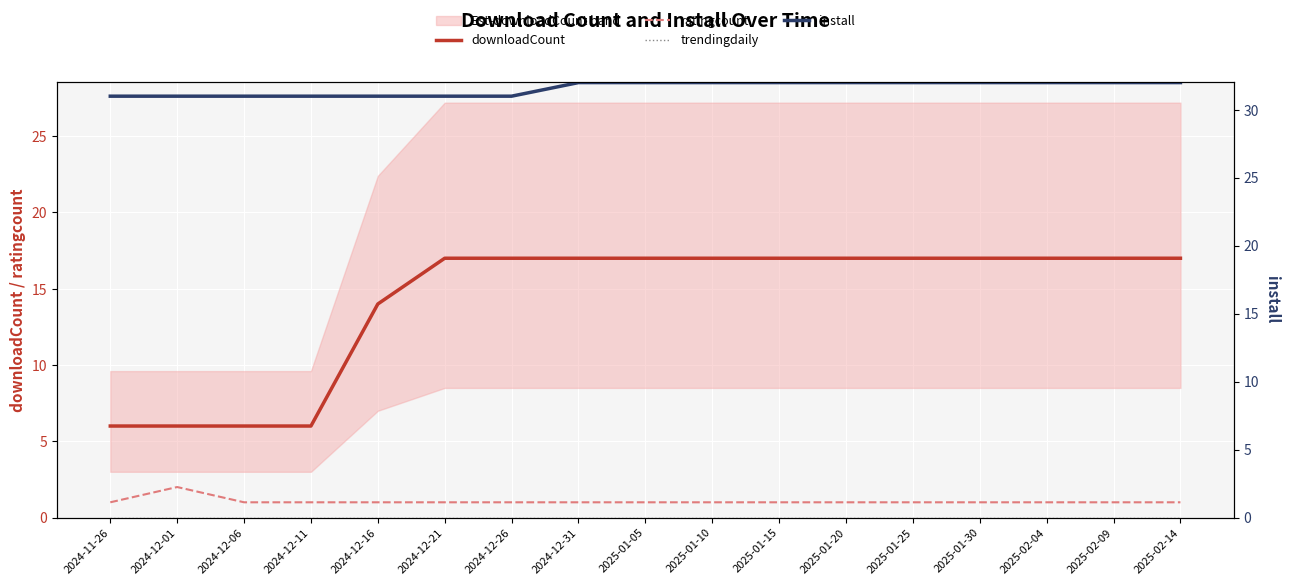

Which series has the largest total across all categories?

install